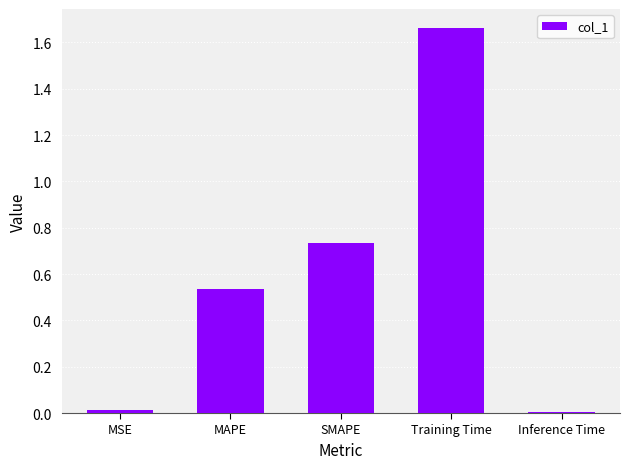

What is the change in value from MSE to SMAPE?

+0.7